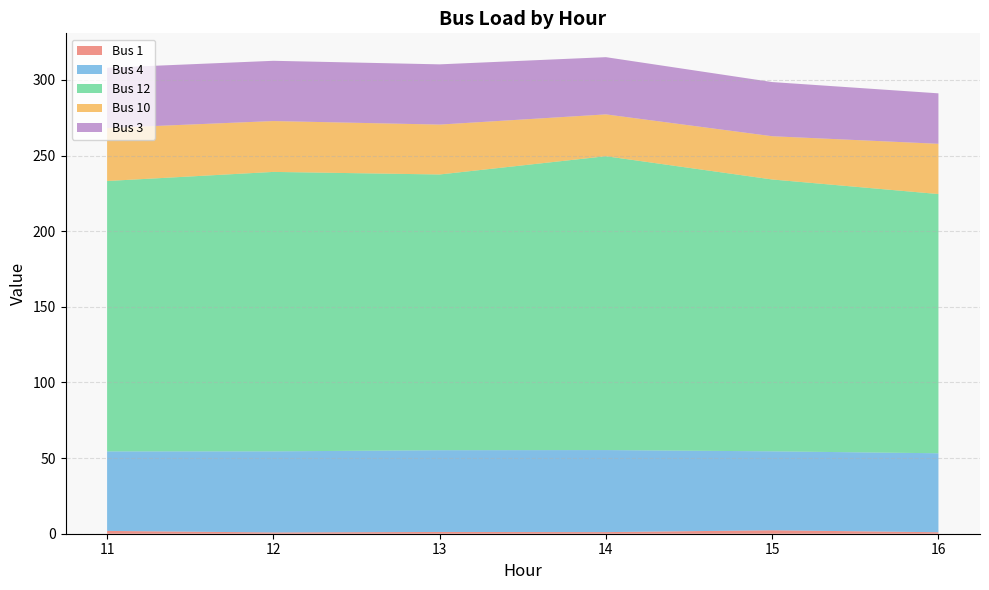

Reading left to right, list all the values displayed in this chart.

Bus 1: 11=1.9	12=0.8	13=1.2	14=1.1	15=2.3	16=1.0
Bus 4: 11=52.6	12=53.6	13=54.0	14=54.2	15=52.2	16=52.2
Bus 12: 11=178.7	12=184.7	13=182.3	14=194.2	15=179.7	16=171.3
Bus 10: 11=35.0	12=33.6	13=33.0	14=27.7	15=28.6	16=33.2
Bus 3: 11=39.8	12=39.8	13=39.8	14=37.8	15=35.8	16=33.4